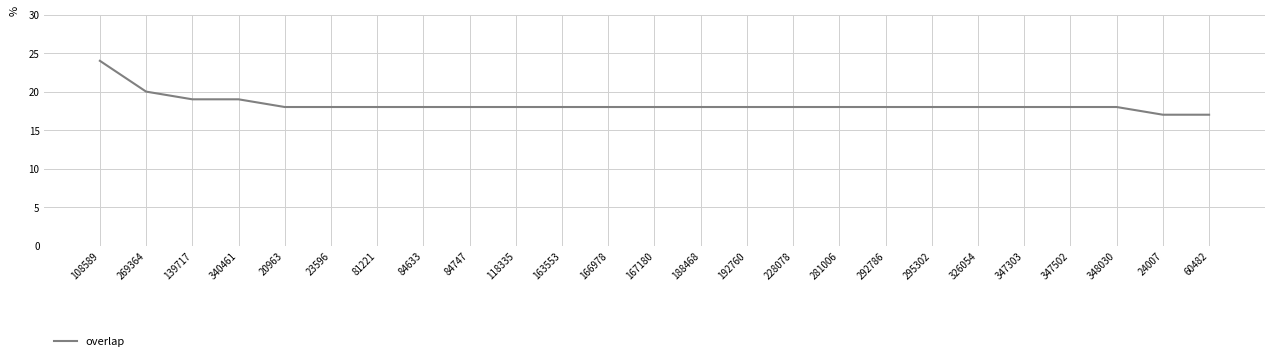

What is the greatest value displayed?

24